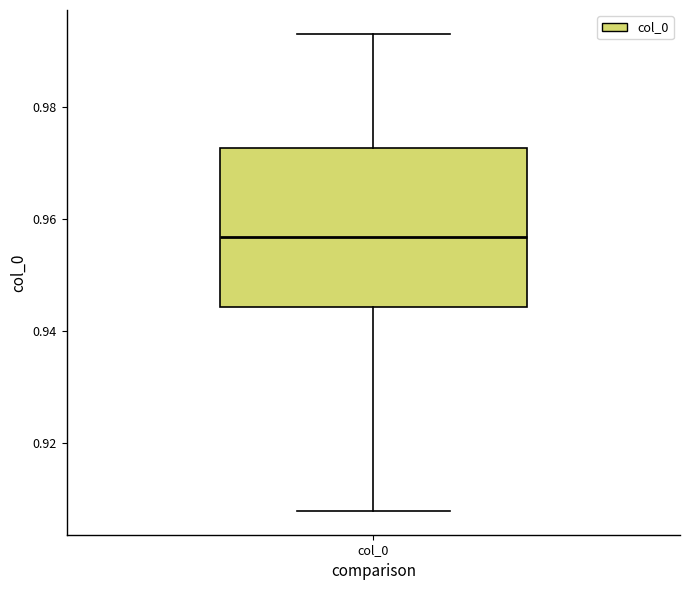

Transcribe this box plot: give where the median line is, the range the box spans, and where the two whiskers end, as read against the y-axis. The values are not printed on the chart, so give them approximately, as read against the axis.

median 0.956, box 0.944 to 0.972, whiskers 0.908 to 0.994